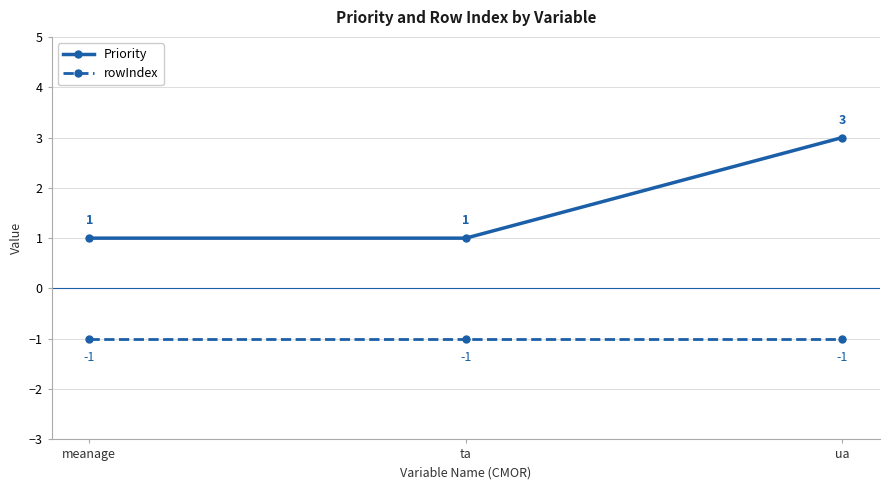

What is the sum of the rowIndex values at meanage and ta?

-2